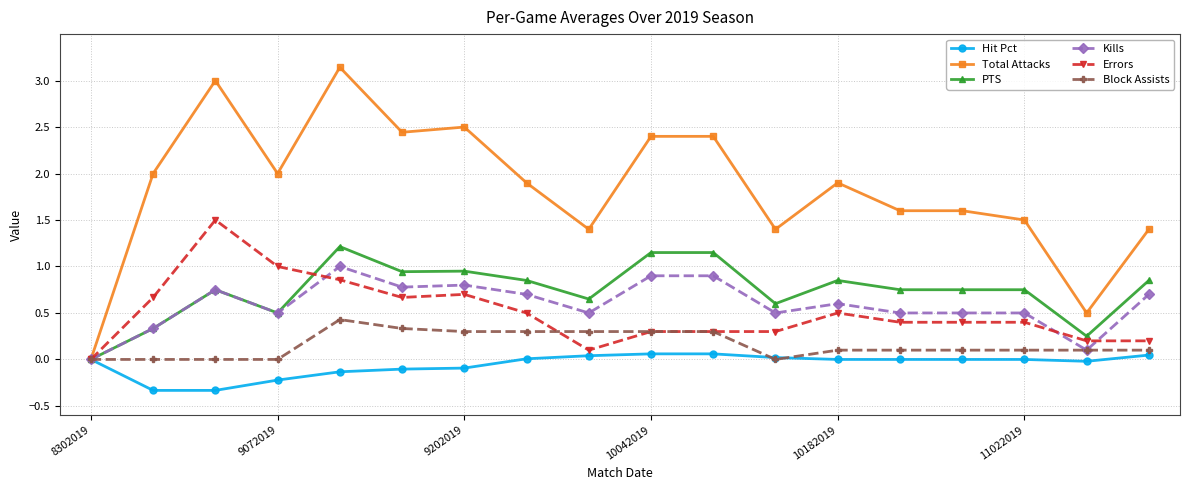

List the series in order of their peak value, lowest first.

Hit Pct, Block Assists, Kills, PTS, Errors, Total Attacks